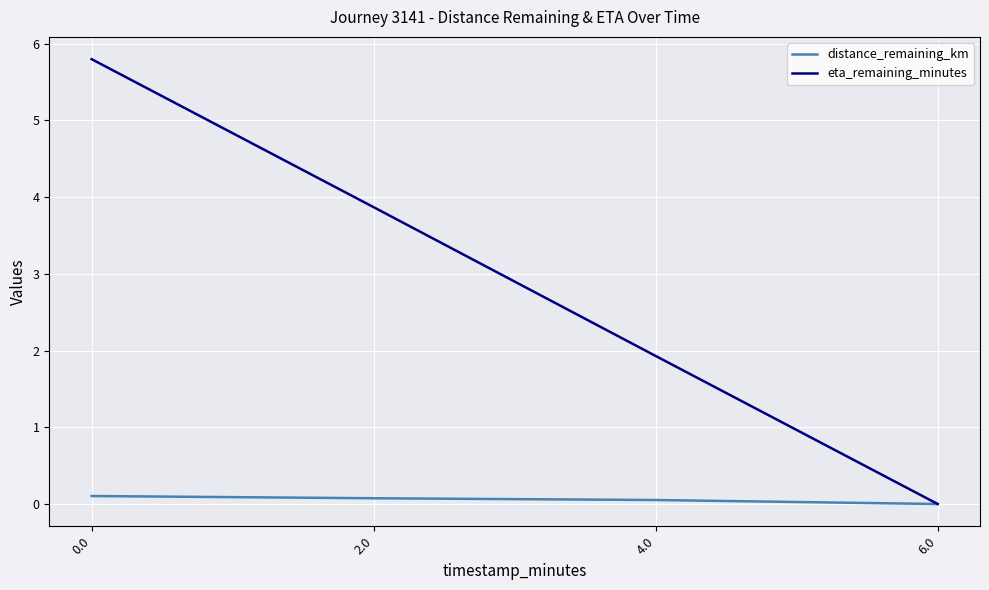

Is the value of distance_remaining_km at 0.0 greater than the value of eta_remaining_minutes at 2.0?

No